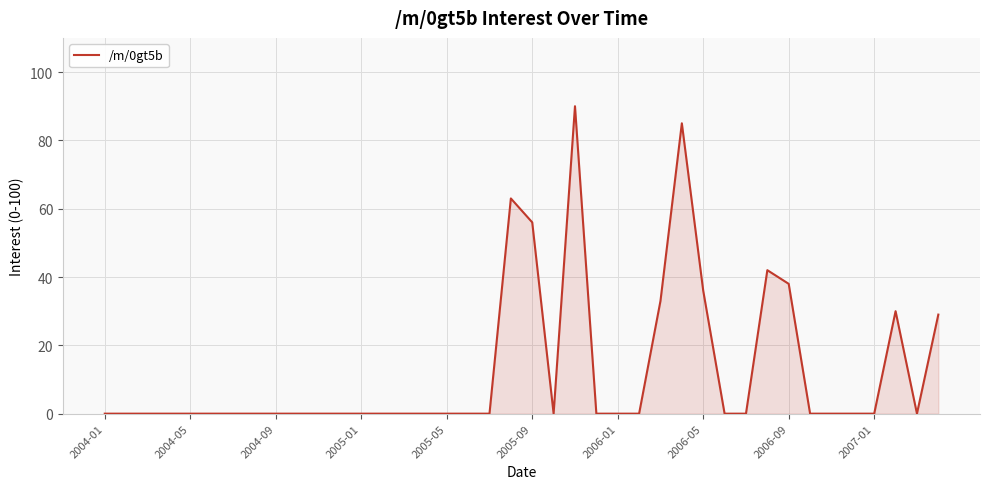

What is the maximum value shown in the chart?

90